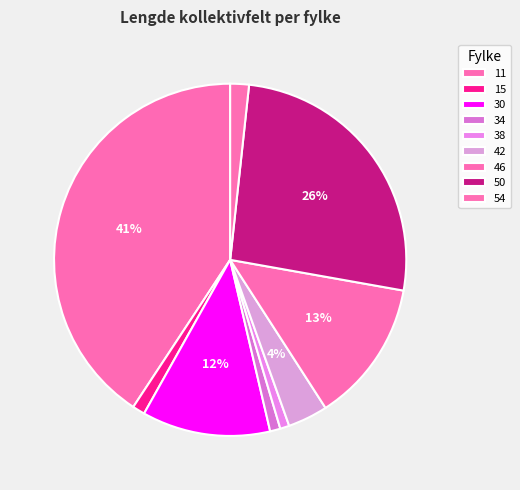

To the nearest percent, what portion does 30 represent?

12%